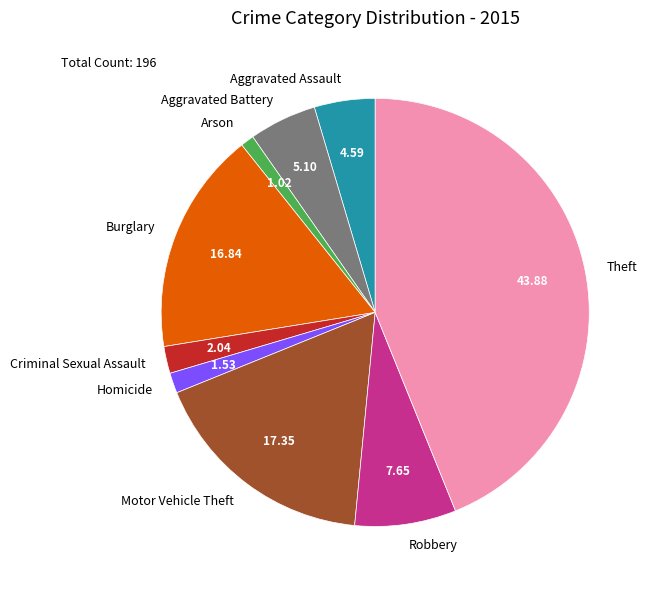

How many slices are in this pie chart?

9